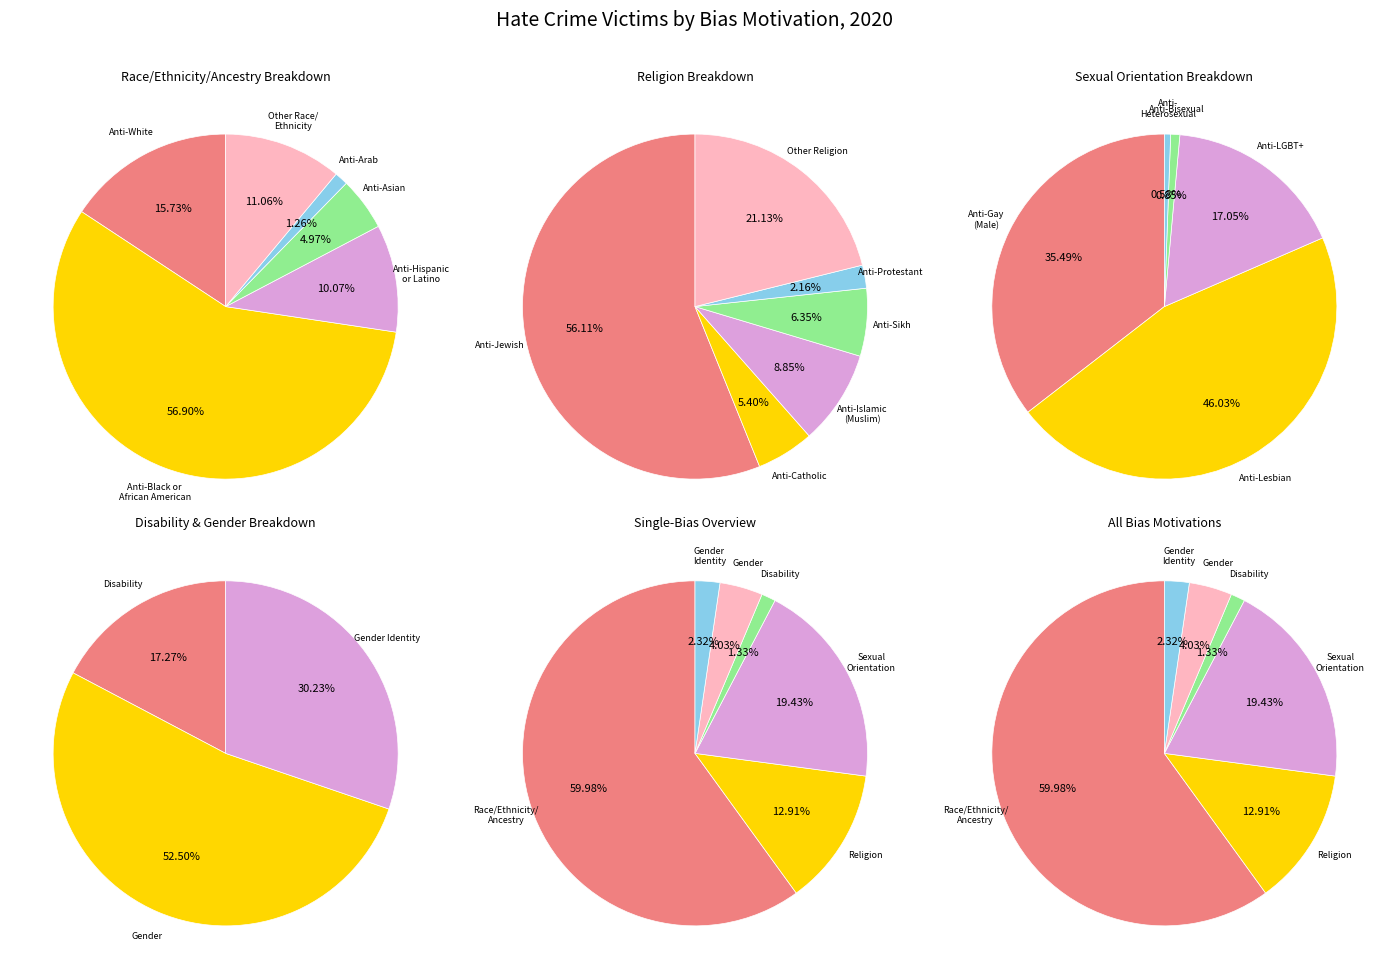

To the nearest percent, what is the difference between the largest and smallest slice percentages?

59%